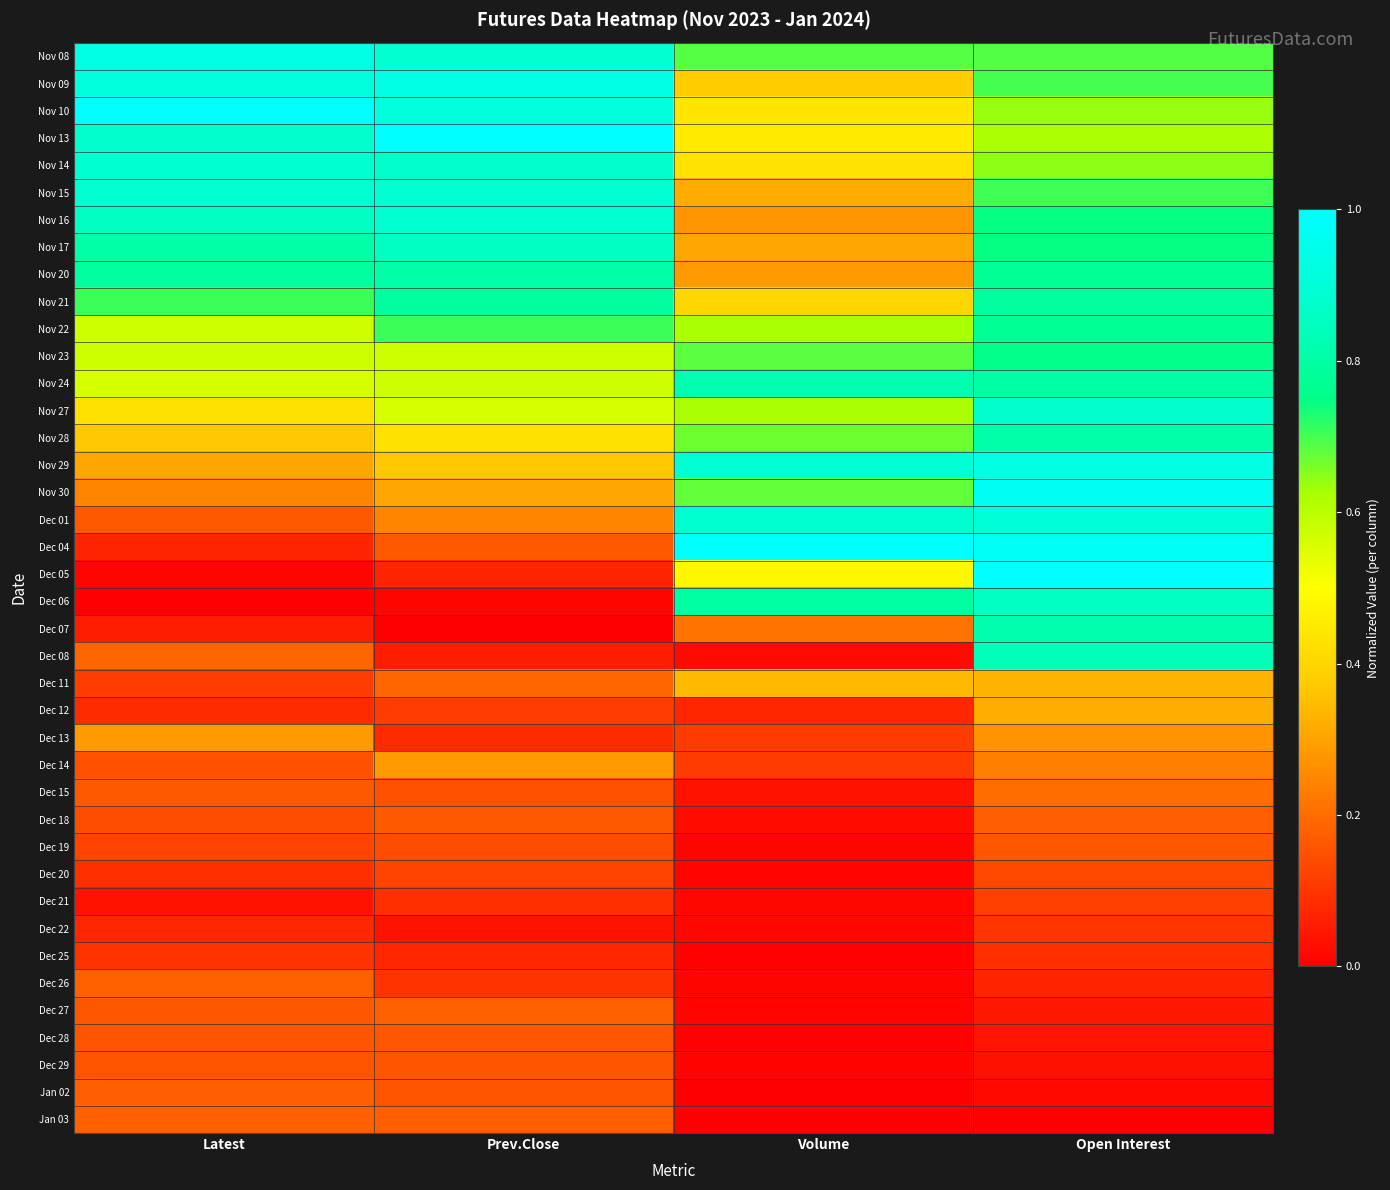

Reading right to left, extract all data points from this chart.

Nov 08: Open Interest=0.7	Volume=0.7	Prev.Close=0.9	Latest=0.9
Nov 09: Open Interest=0.7	Volume=0.4	Prev.Close=0.9	Latest=0.9
Nov 10: Open Interest=0.6	Volume=0.4	Prev.Close=0.9	Latest=1.0
Nov 13: Open Interest=0.6	Volume=0.4	Prev.Close=1.0	Latest=0.9
Nov 14: Open Interest=0.6	Volume=0.4	Prev.Close=0.9	Latest=0.9
Nov 15: Open Interest=0.7	Volume=0.3	Prev.Close=0.9	Latest=0.9
Nov 16: Open Interest=0.7	Volume=0.3	Prev.Close=0.9	Latest=0.9
Nov 17: Open Interest=0.7	Volume=0.3	Prev.Close=0.9	Latest=0.8
Nov 20: Open Interest=0.8	Volume=0.3	Prev.Close=0.8	Latest=0.8
Nov 21: Open Interest=0.8	Volume=0.4	Prev.Close=0.8	Latest=0.7
Nov 22: Open Interest=0.8	Volume=0.6	Prev.Close=0.7	Latest=0.6
Nov 23: Open Interest=0.8	Volume=0.7	Prev.Close=0.6	Latest=0.6
Nov 24: Open Interest=0.8	Volume=0.8	Prev.Close=0.6	Latest=0.6
Nov 27: Open Interest=0.9	Volume=0.6	Prev.Close=0.6	Latest=0.4
Nov 28: Open Interest=0.8	Volume=0.7	Prev.Close=0.4	Latest=0.4
Nov 29: Open Interest=0.9	Volume=0.9	Prev.Close=0.4	Latest=0.3
Nov 30: Open Interest=1.0	Volume=0.7	Prev.Close=0.3	Latest=0.2
Dec 01: Open Interest=0.9	Volume=0.9	Prev.Close=0.2	Latest=0.2
Dec 04: Open Interest=1.0	Volume=1.0	Prev.Close=0.2	Latest=0.1
Dec 05: Open Interest=1.0	Volume=0.5	Prev.Close=0.1	Latest=0.0
Dec 06: Open Interest=0.9	Volume=0.8	Prev.Close=0.0	Latest=0.0
Dec 07: Open Interest=0.8	Volume=0.2	Prev.Close=0.0	Latest=0.1
Dec 08: Open Interest=0.8	Volume=0.0	Prev.Close=0.1	Latest=0.2
Dec 11: Open Interest=0.3	Volume=0.3	Prev.Close=0.2	Latest=0.1
Dec 12: Open Interest=0.3	Volume=0.1	Prev.Close=0.1	Latest=0.1
Dec 13: Open Interest=0.3	Volume=0.1	Prev.Close=0.1	Latest=0.3
Dec 14: Open Interest=0.2	Volume=0.1	Prev.Close=0.3	Latest=0.2
Dec 15: Open Interest=0.2	Volume=0.0	Prev.Close=0.2	Latest=0.2
Dec 18: Open Interest=0.2	Volume=0.0	Prev.Close=0.2	Latest=0.1
Dec 19: Open Interest=0.2	Volume=0.0	Prev.Close=0.1	Latest=0.1
Dec 20: Open Interest=0.1	Volume=0.0	Prev.Close=0.1	Latest=0.1
Dec 21: Open Interest=0.1	Volume=0.0	Prev.Close=0.1	Latest=0.0
Dec 22: Open Interest=0.1	Volume=0.0	Prev.Close=0.0	Latest=0.1
Dec 25: Open Interest=0.1	Volume=0.0	Prev.Close=0.1	Latest=0.1
Dec 26: Open Interest=0.1	Volume=0.0	Prev.Close=0.1	Latest=0.2
Dec 27: Open Interest=0.0	Volume=0.0	Prev.Close=0.2	Latest=0.2
Dec 28: Open Interest=0.0	Volume=0.0	Prev.Close=0.2	Latest=0.2
Dec 29: Open Interest=0.0	Volume=0.0	Prev.Close=0.2	Latest=0.2
Jan 02: Open Interest=0.0	Volume=0.0	Prev.Close=0.2	Latest=0.2
Jan 03: Open Interest=0.0	Volume=0.0	Prev.Close=0.2	Latest=0.2